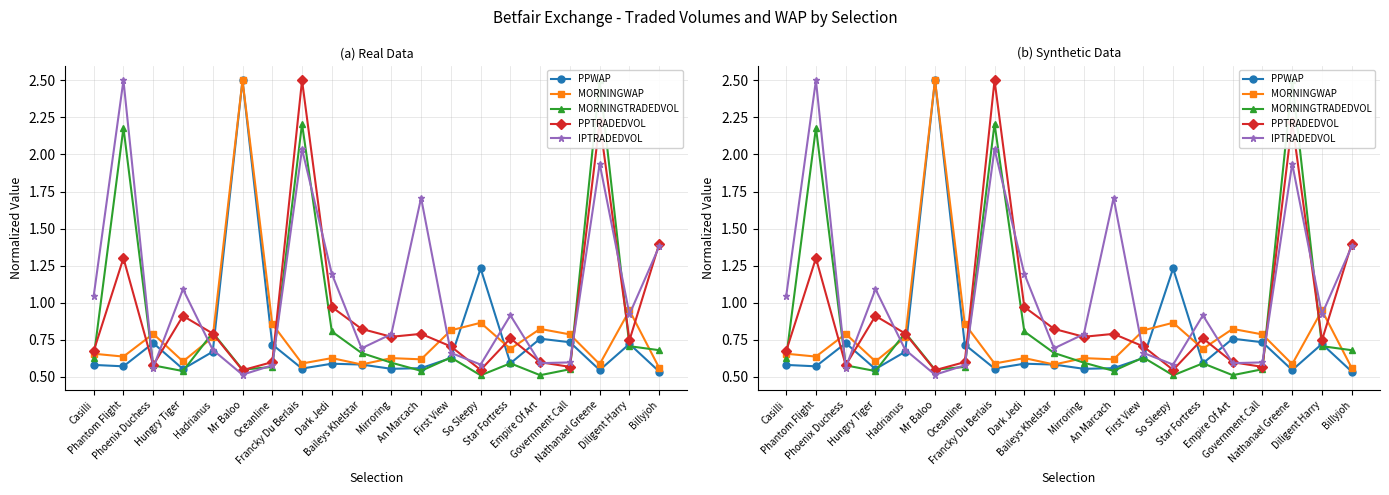

List the series in order of their overall mean, highest first.

IPTRADEDVOL, PPTRADEDVOL, MORNINGTRADEDVOL, MORNINGWAP, PPWAP